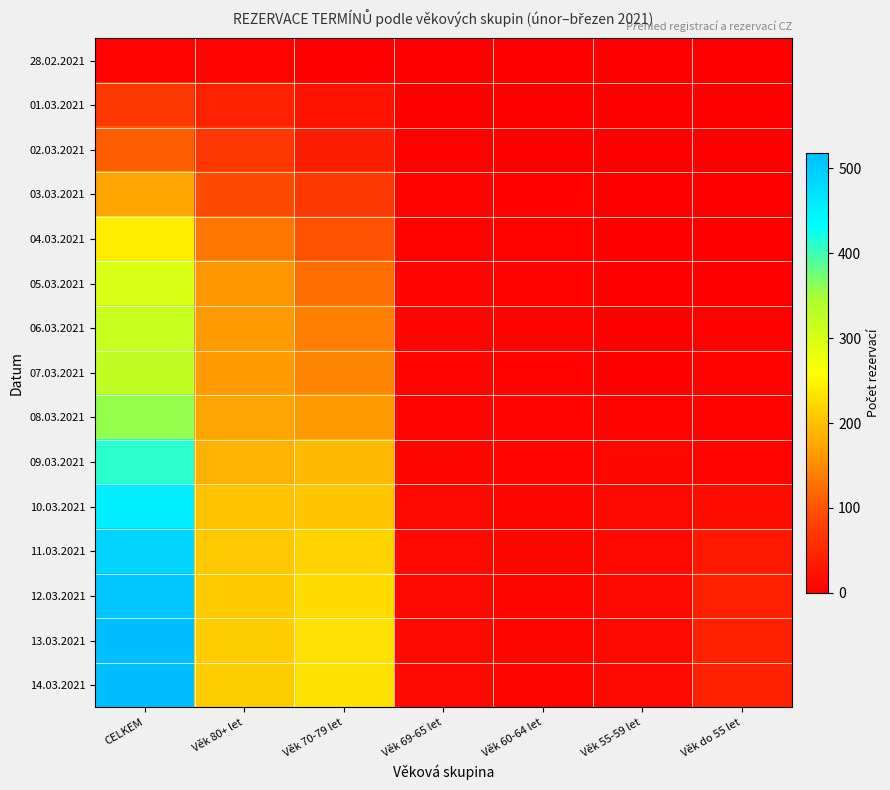

At how many categories does at least one series exceed 87?

3